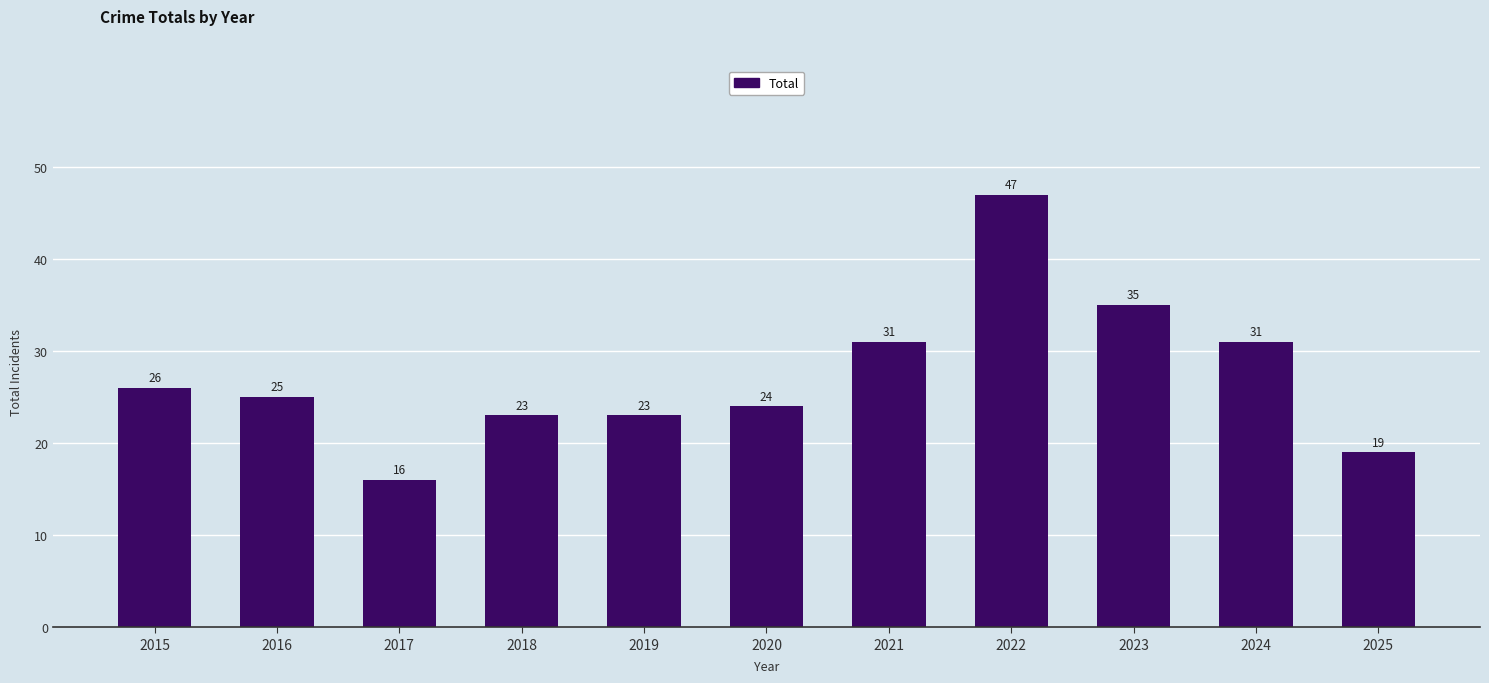

Approximately how many times larger is the value at 2019 compared to 2018?

1.0